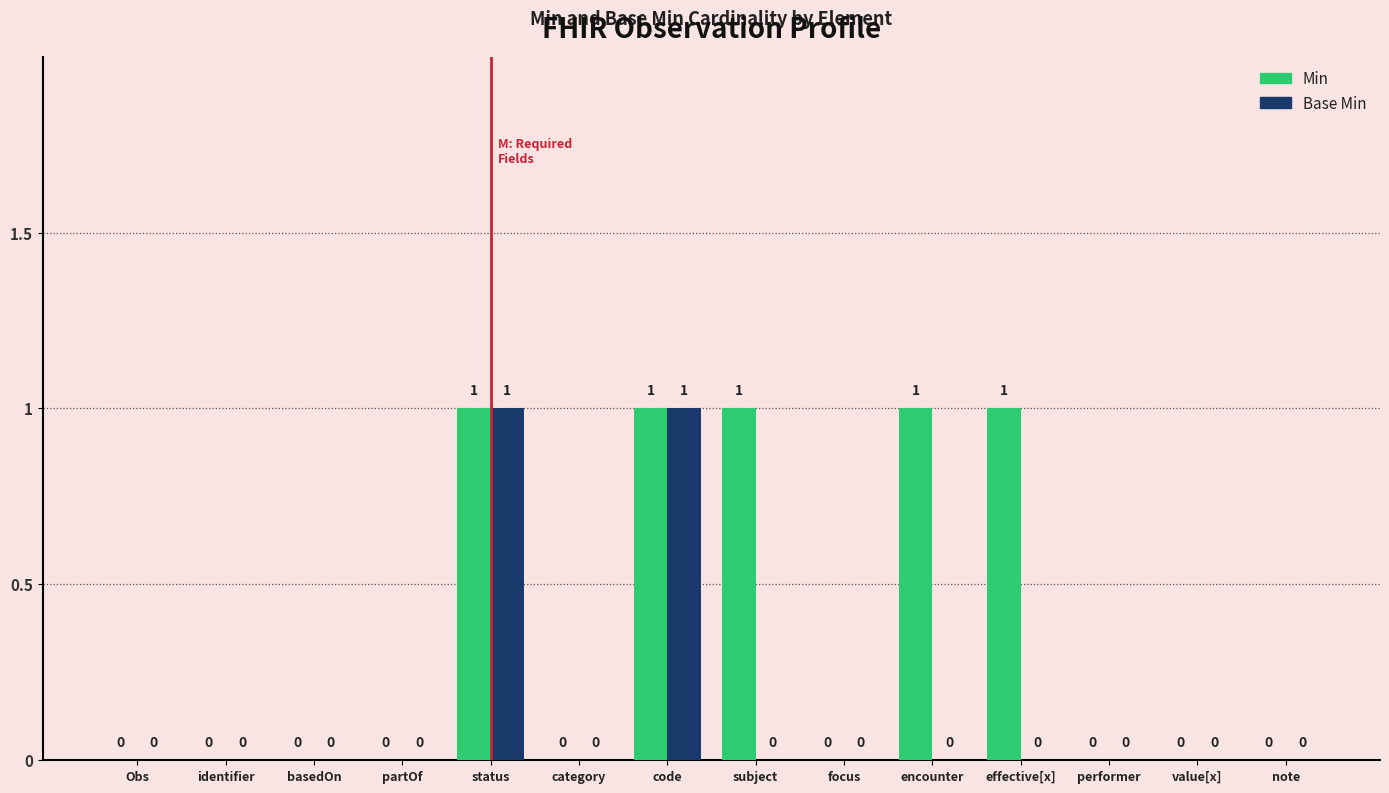

The value of Min at encounter is 1. True or false?

True